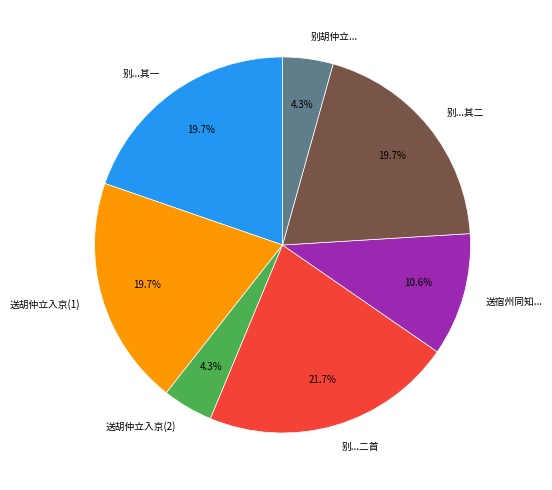

How many segments does this pie chart have?

7